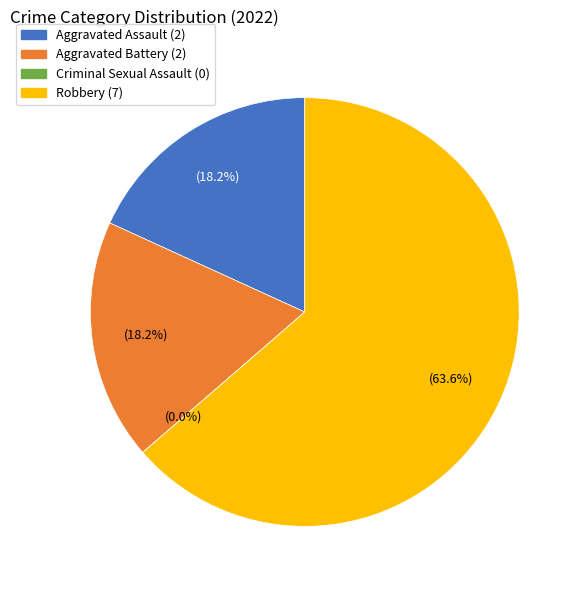

To the nearest percent, what is the average slice percentage?

25%